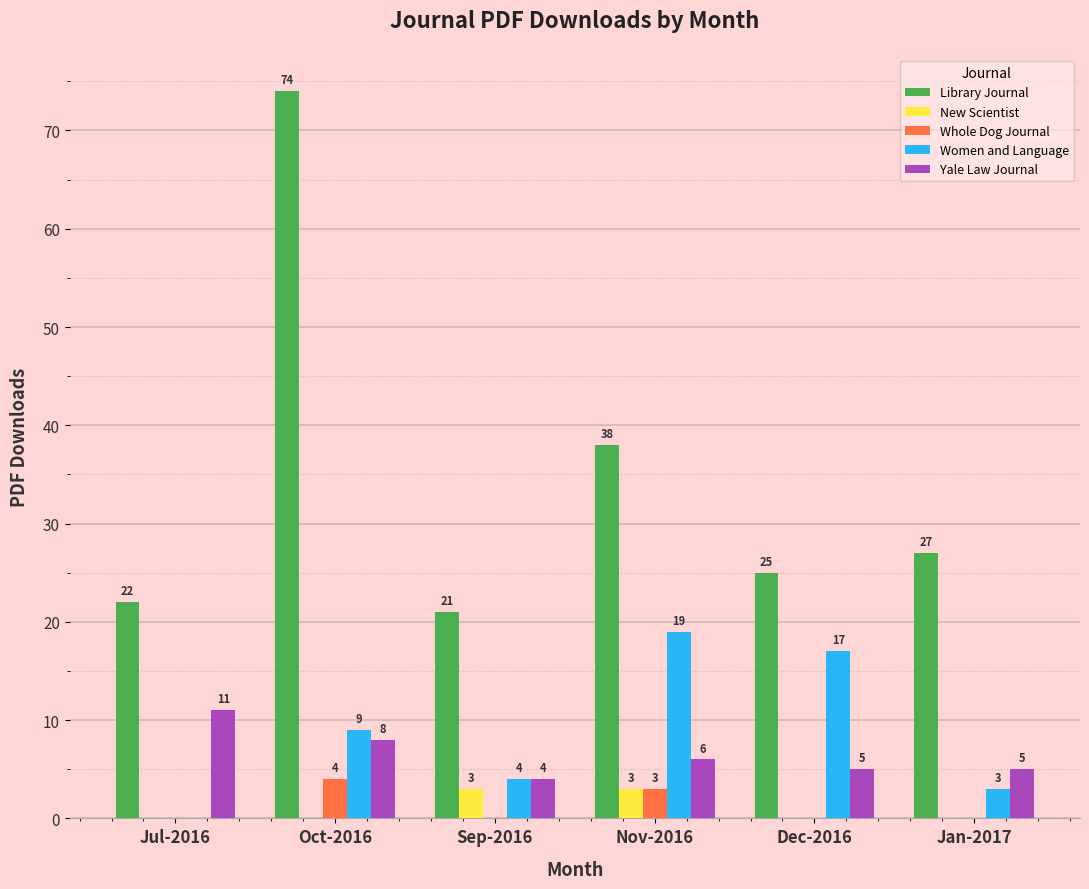

Reading left to right, list all the values displayed in this chart.

Library Journal: 22	74	21	38	25	27
New Scientist: 0	0	3	3	0	0
Whole Dog Journal: 0	4	0	3	0	0
Women and Language: 0	9	4	19	17	3
Yale Law Journal: 11	8	4	6	5	5